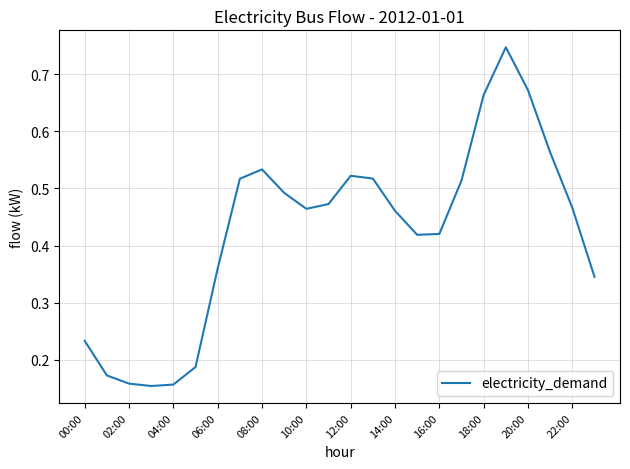

Count the values in the range 0 to 1.

24